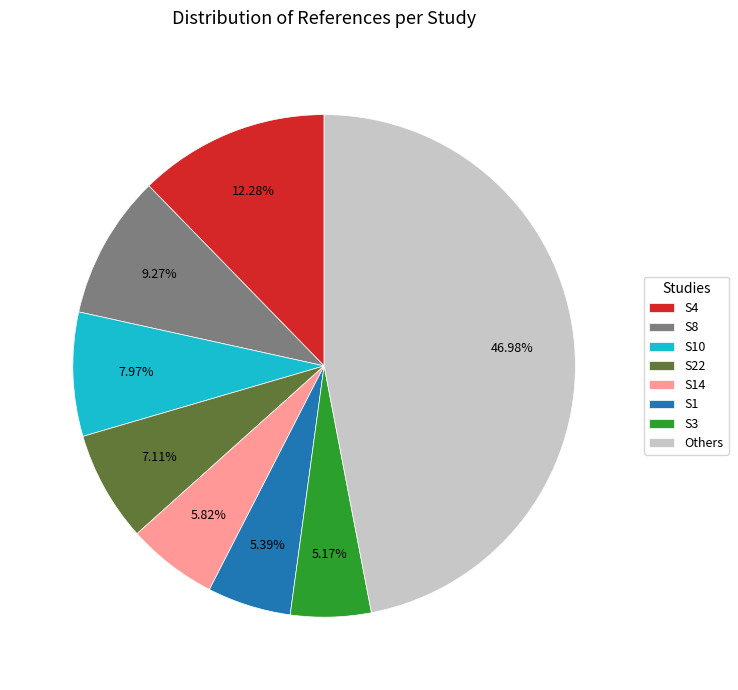

Is S10 the majority of the pie?

No